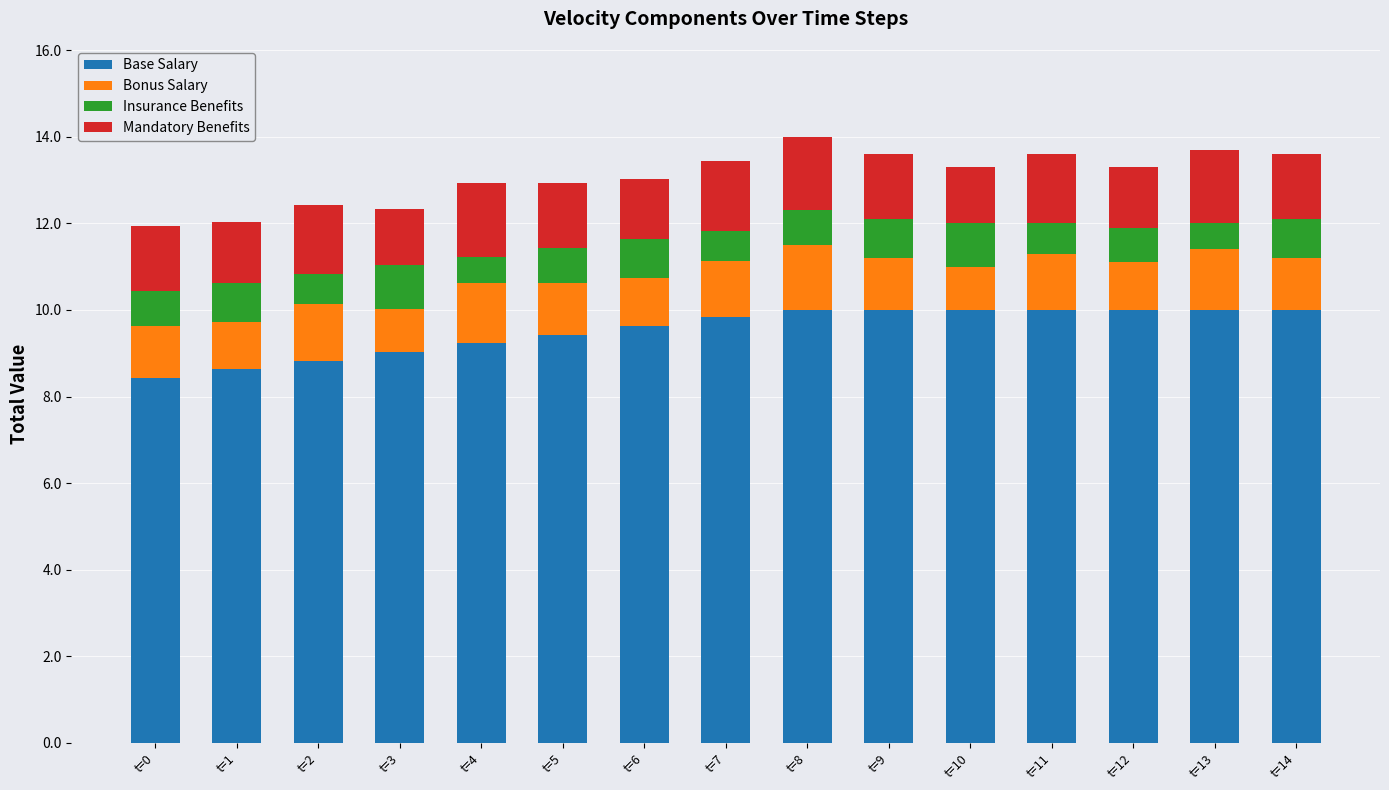

How many bars are there in total?

15